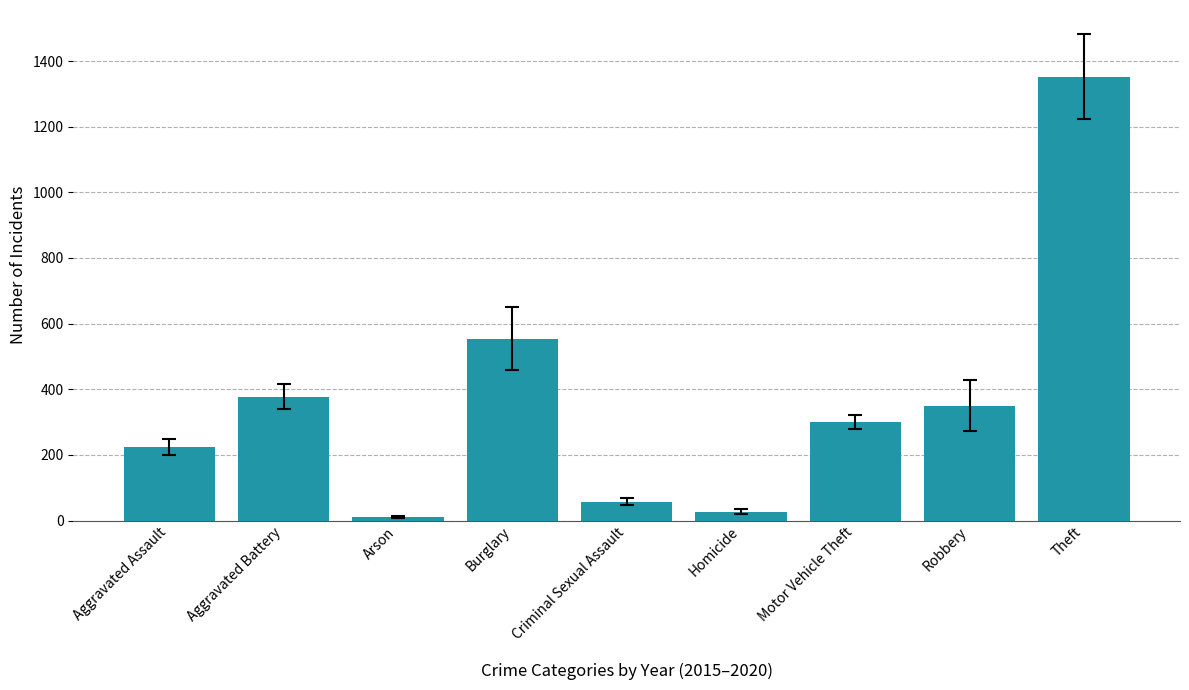

Which has a higher value, Arson or Robbery?

Robbery